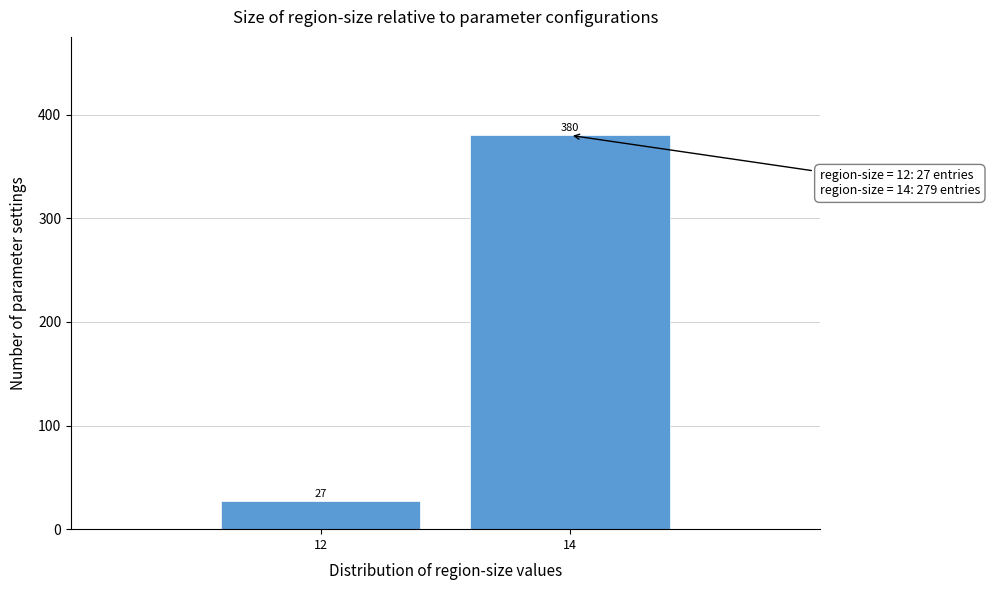

Reading left to right, list all the values displayed in this chart.

27	380